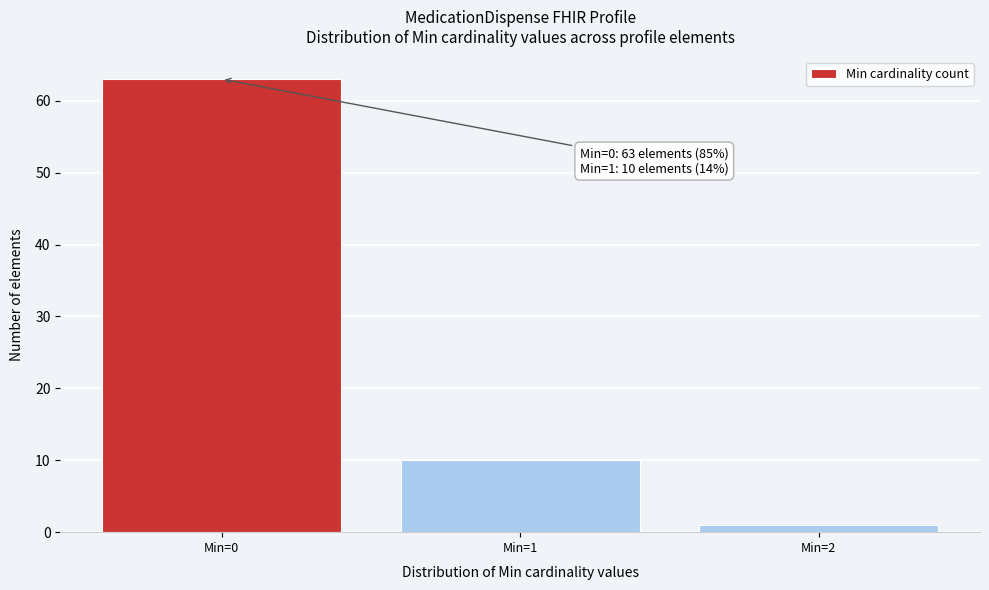

Reading right to left, extract all data points from this chart.

Min=2=1	Min=1=10	Min=0=63